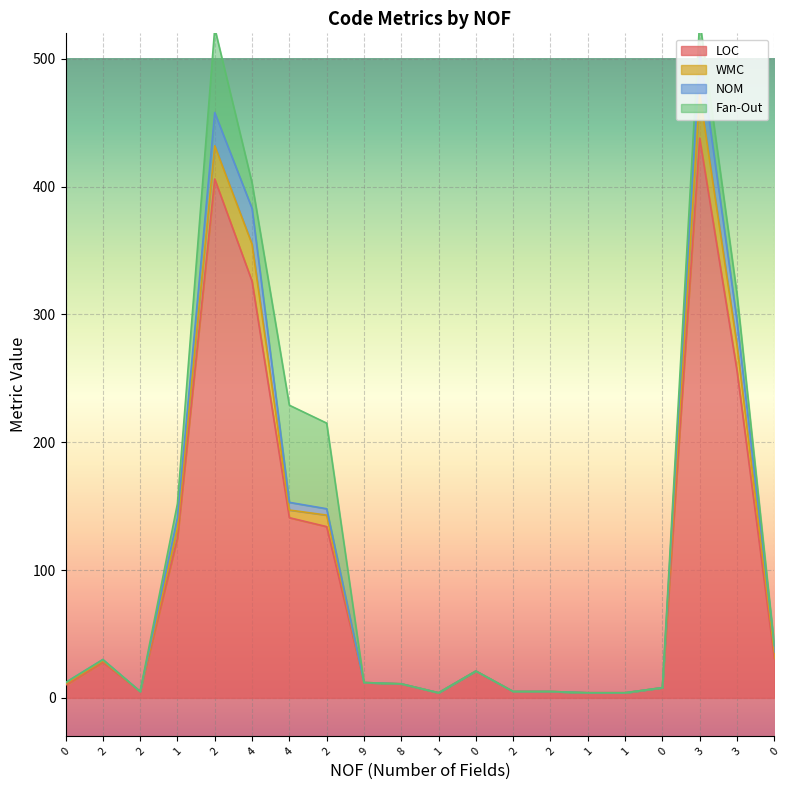

The LOC series shows 732 at 3. True or false?

False